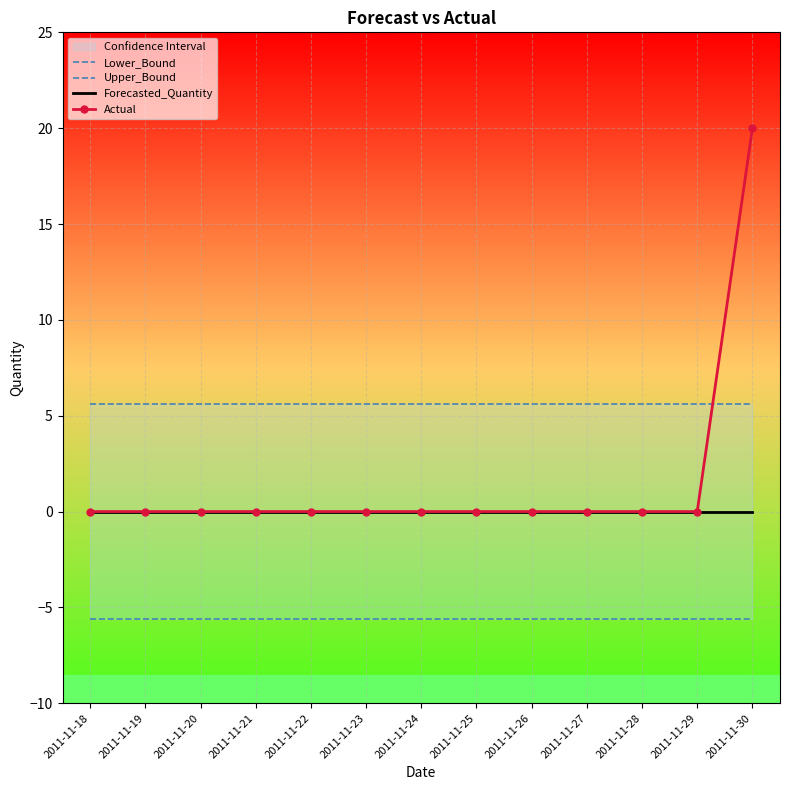

Which series has the widest spread of values?

Actual